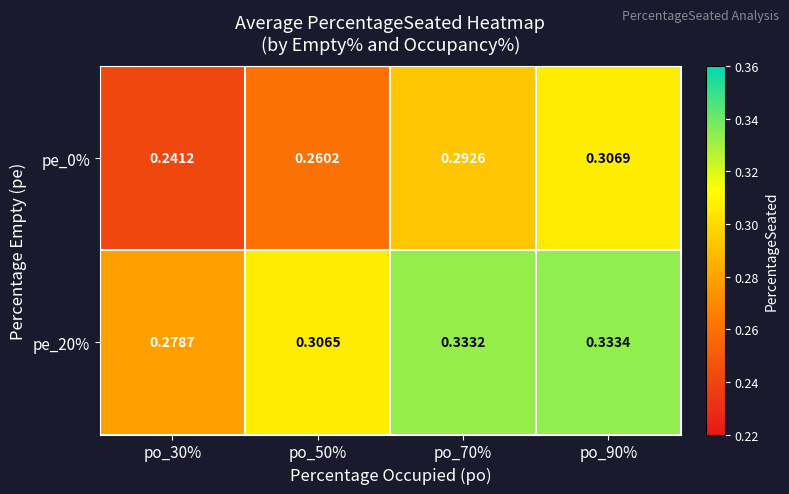

Is the value of pe_20% at po_50% greater than the value of pe_0% at po_70%?

Yes